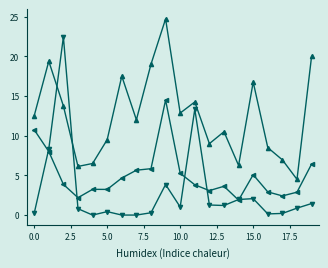

What is the greatest value displayed?

24.7